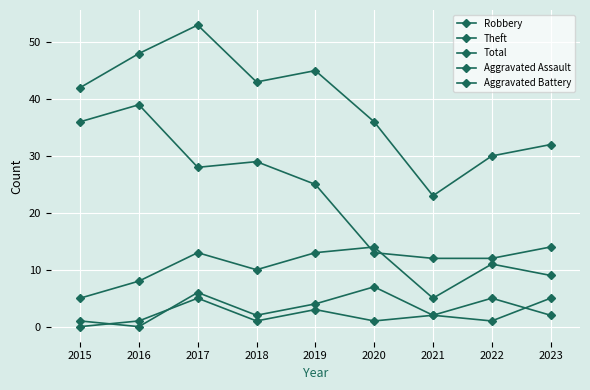

At which category does Robbery reach its first local valley?

2018